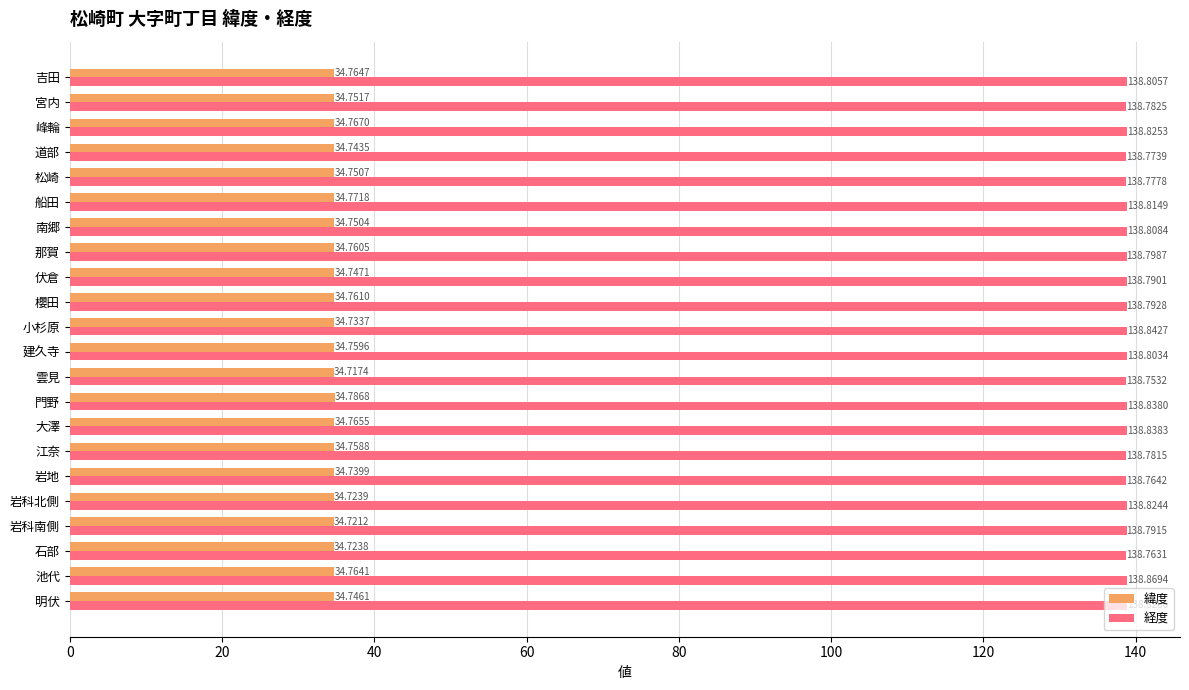

Count the number of data series in this chart.

2